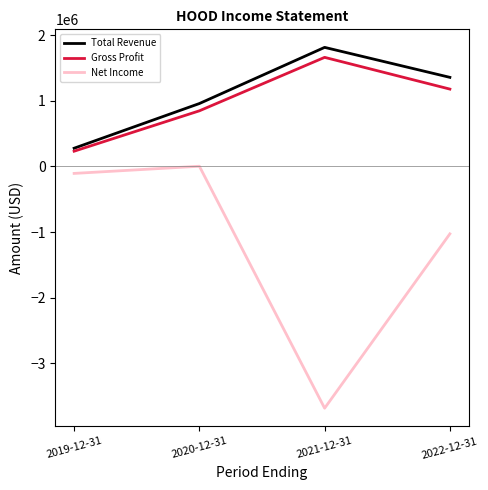

What is the difference between the highest and lowest values at 2019-12-31?

384100